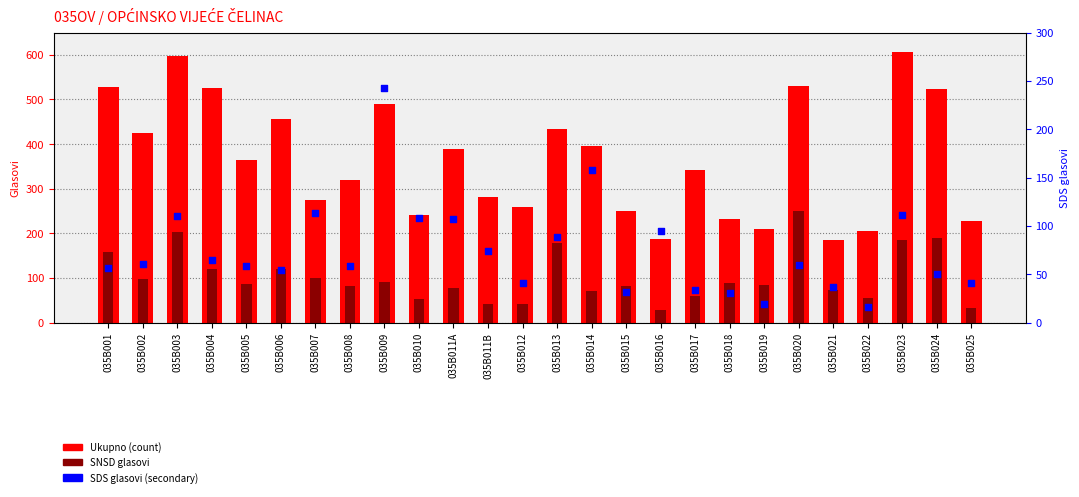

Is the value of SDS (secondary axis) at 035B007 greater than the value of Ukupno (count) at 035B011B?

No